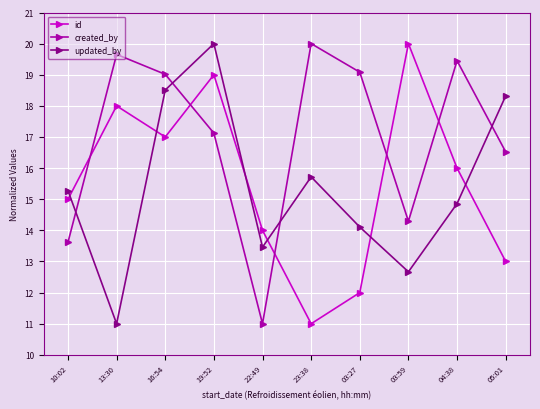

Is it true that updated_by equals 14.9 at 04:38?

True